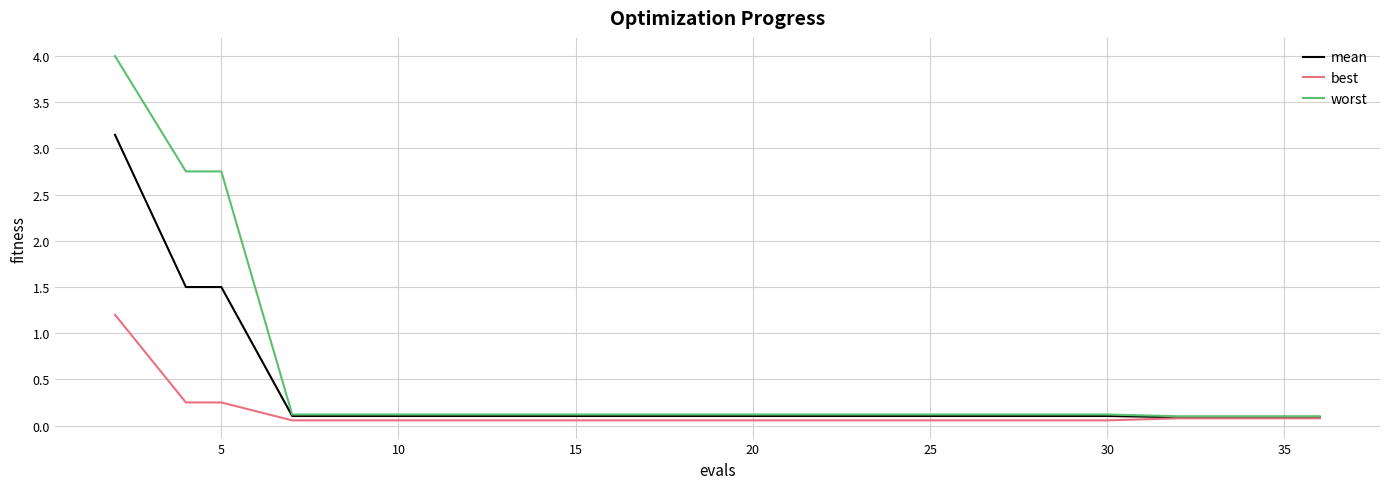

Rank the series by their maximum value, from lowest to highest.

best, mean, worst